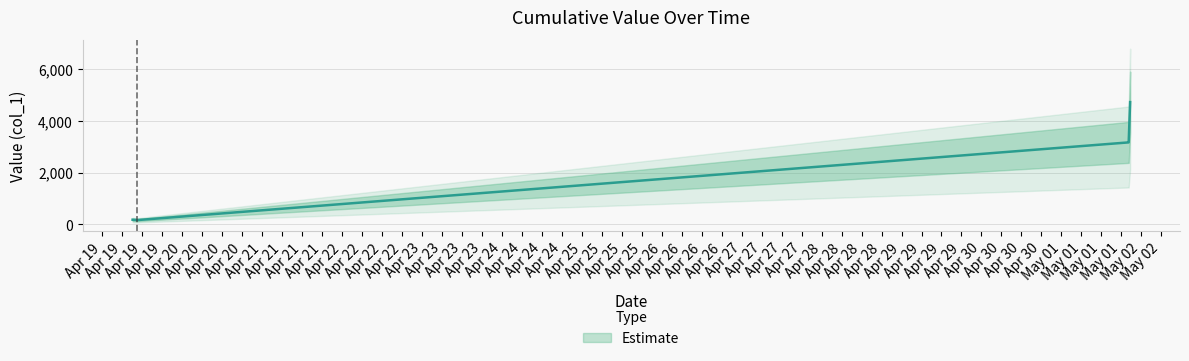

Which label corresponds to the smallest value in the chart?

2019-04-19 12:31:40